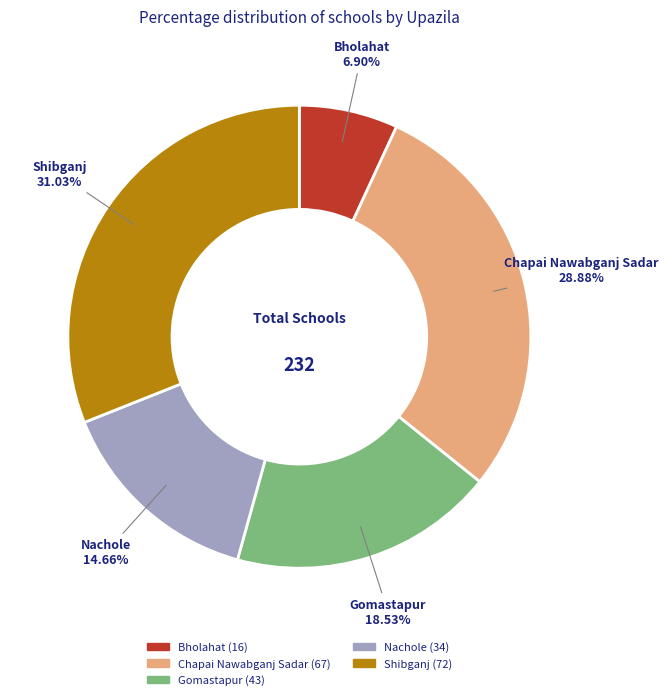

Which slice is the smallest?

Bholahat